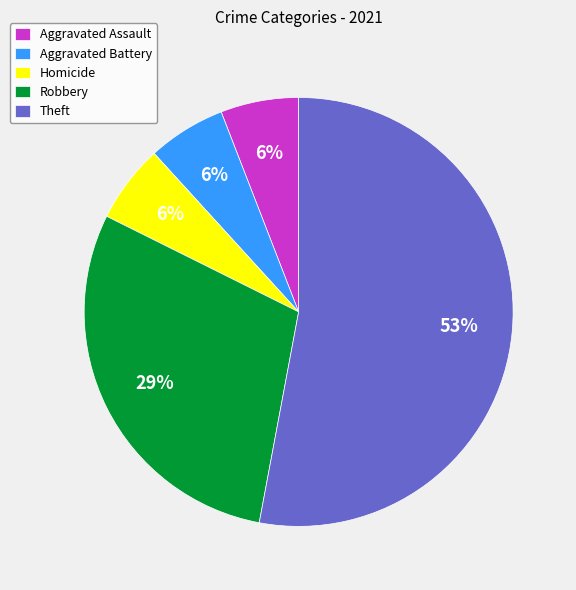

Which category has the biggest portion of the pie?

Theft